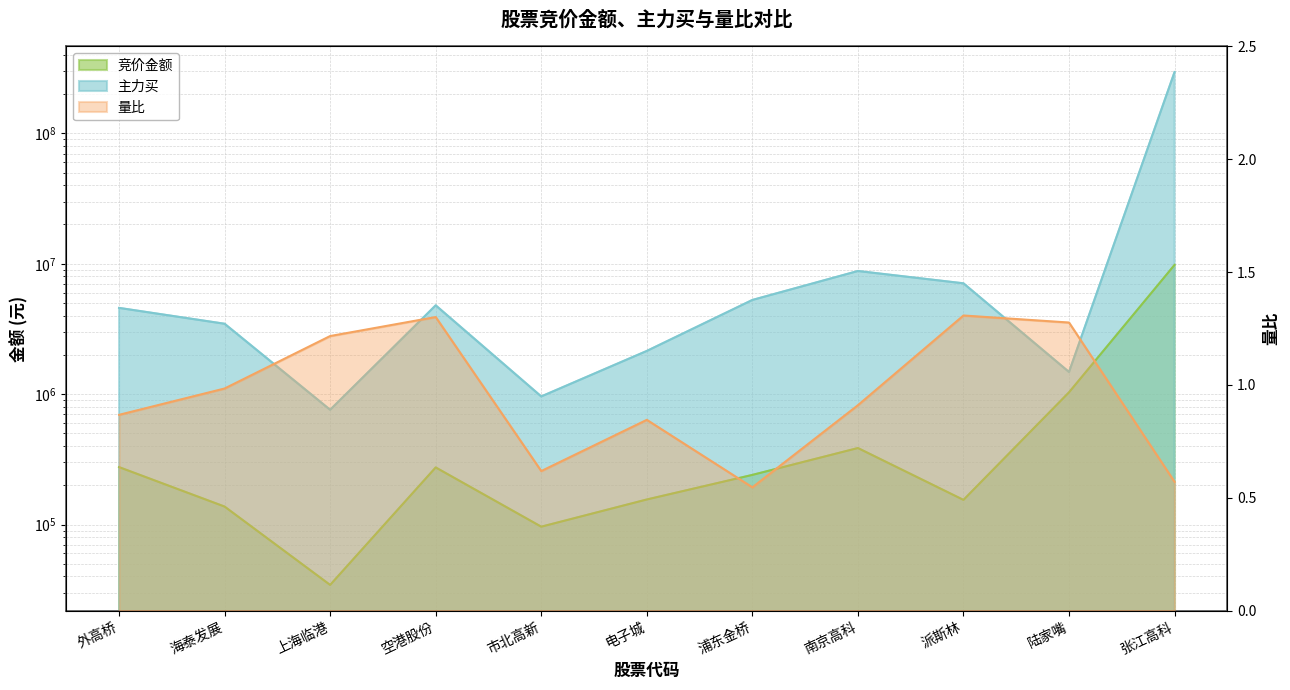

List the series in order of their peak value, highest first.

主力买, 竞价金额, 量比